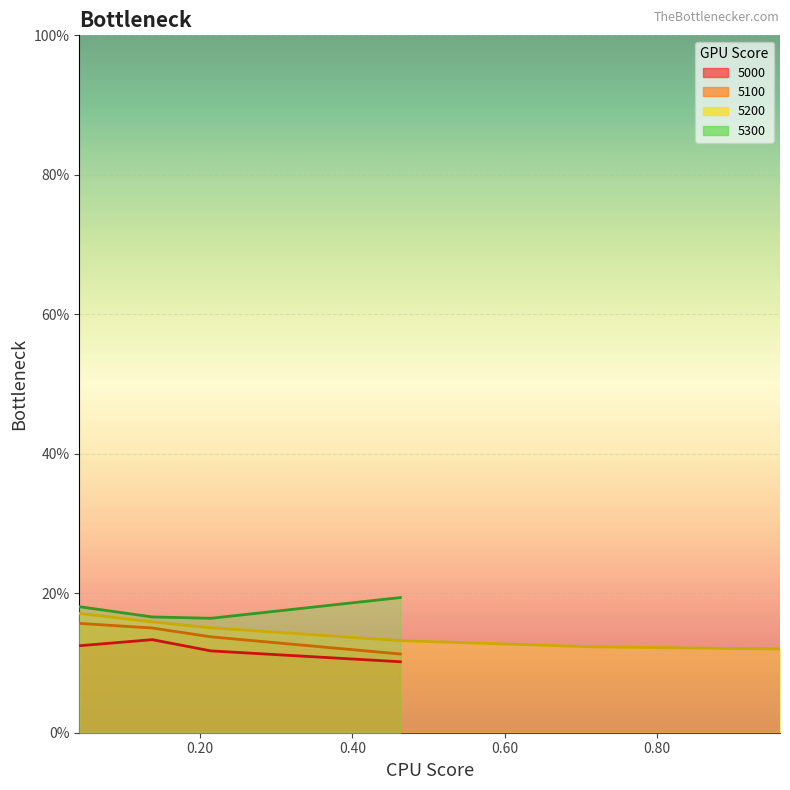

How many interior local peaks does the 5000 line series have?

1